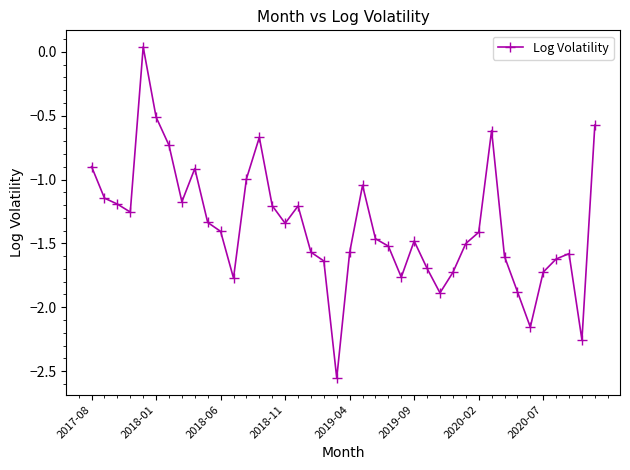

What is the value of the 15th point from the left?

-1.2